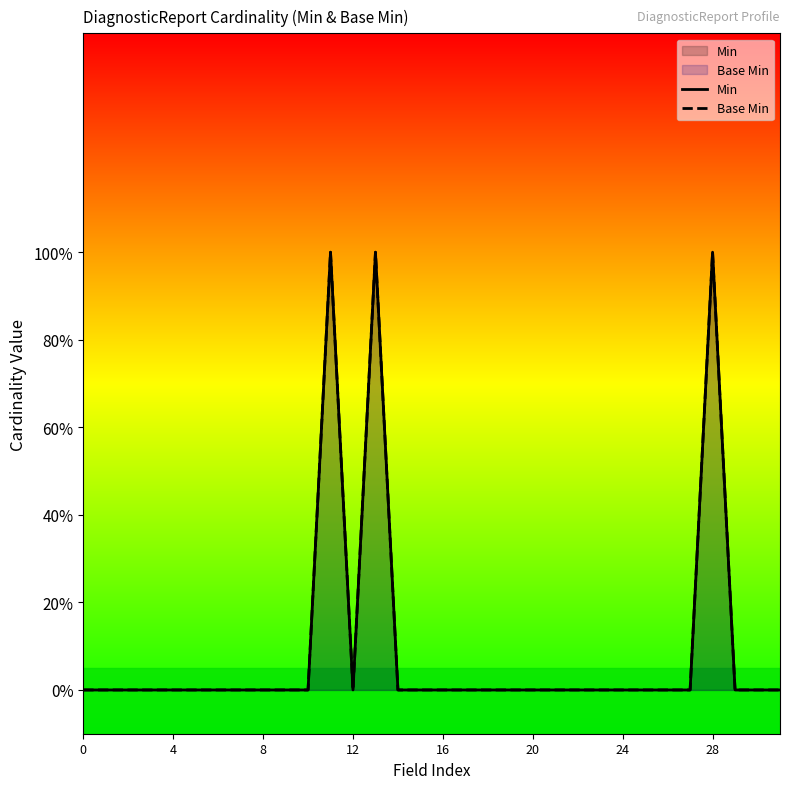

Between 12 and 23, which is larger?

12